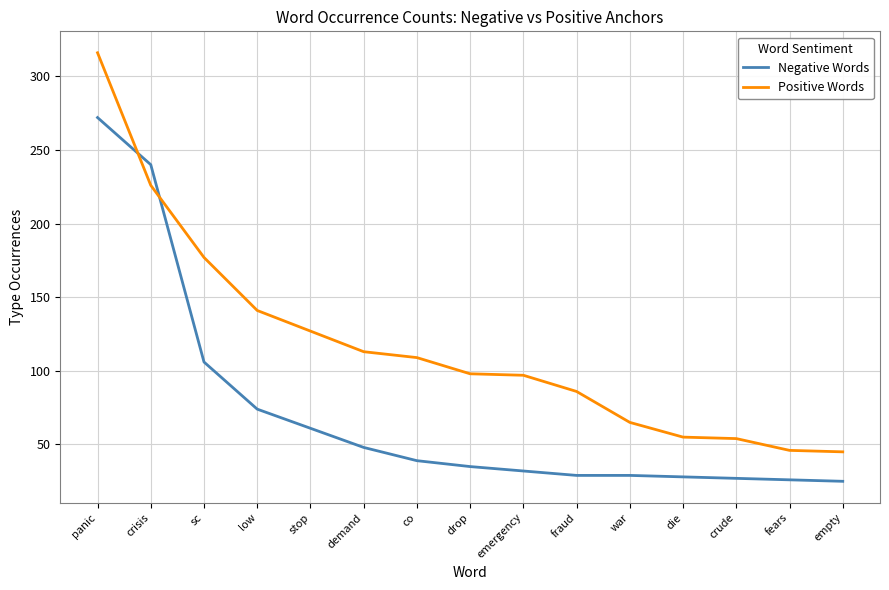

How many intersections are there between Negative Words and Positive Words?

2